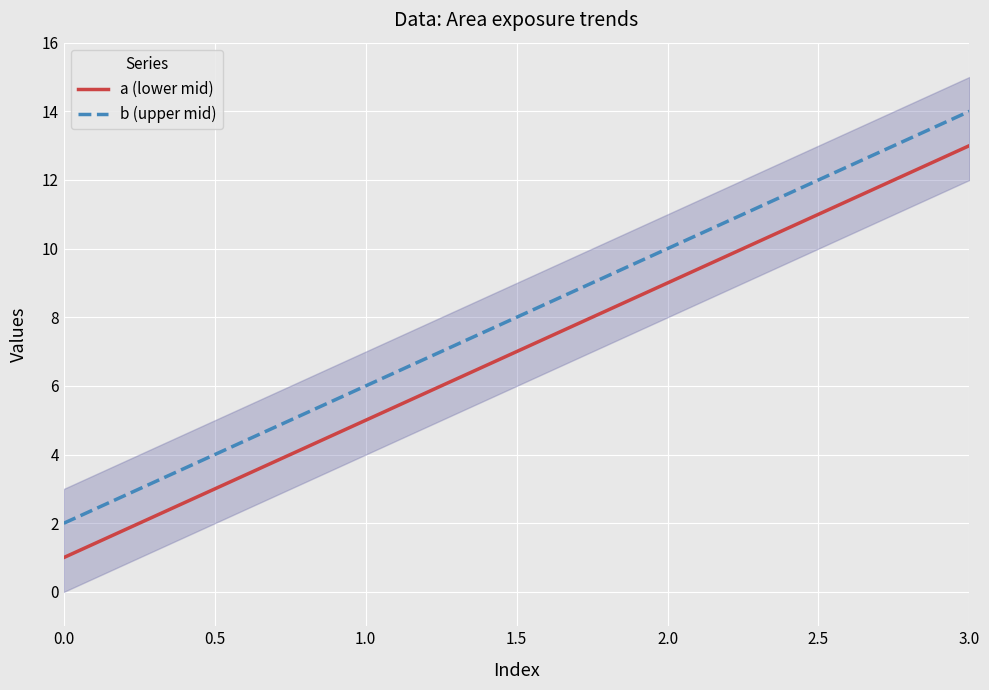

What is the average value of the b (upper mid) series?

8